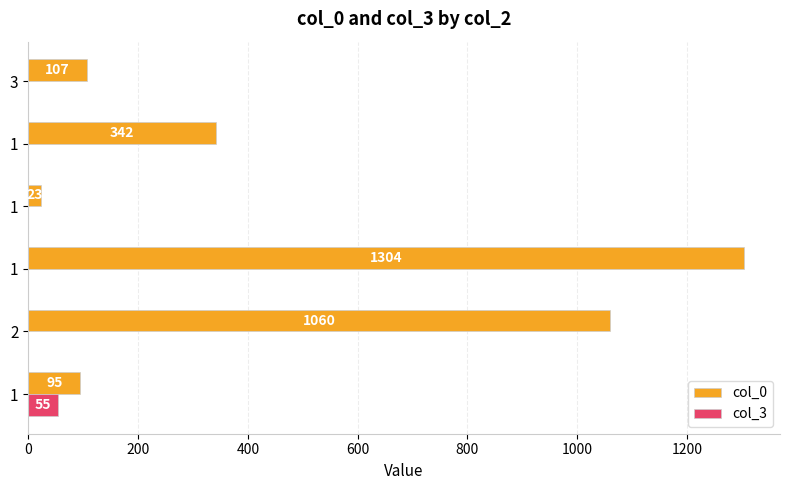

What are all the series names shown in the legend?

col_0, col_3